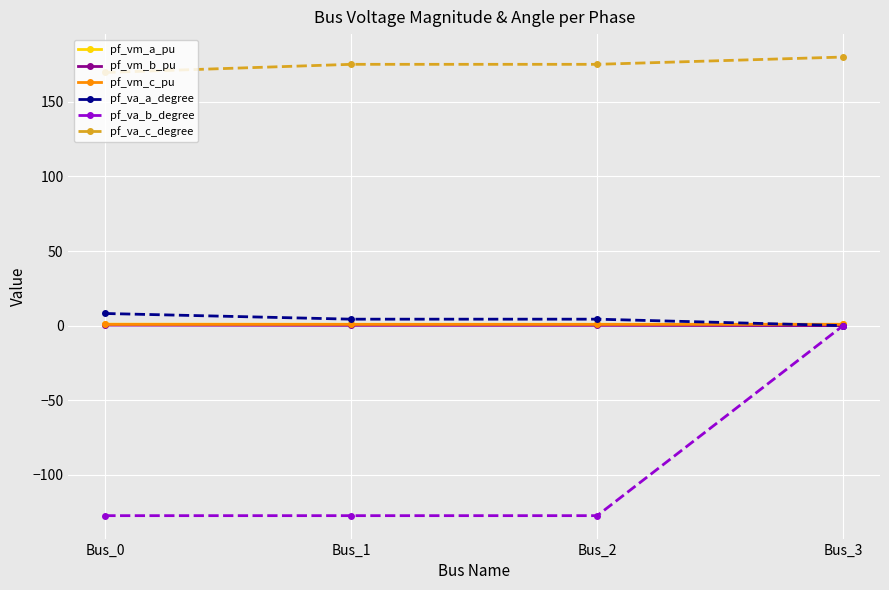

At which category is the sum across all series the highest?

Bus_3